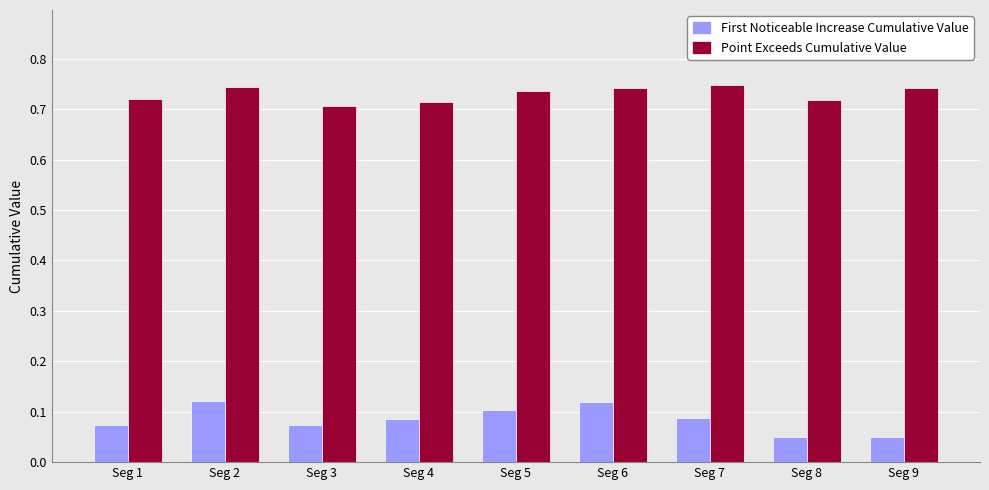

How many bars are there in each group?

2